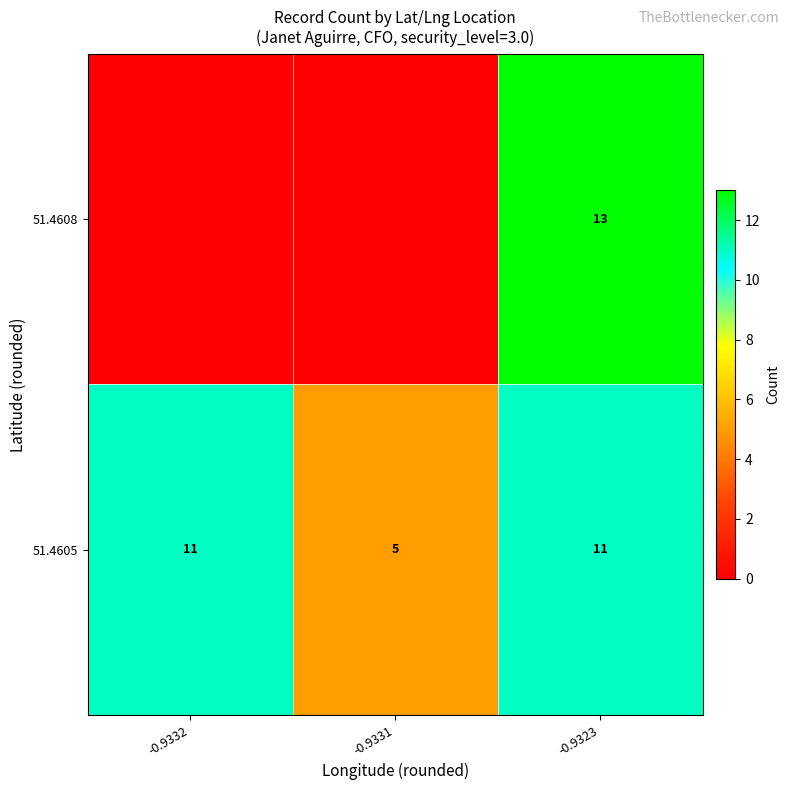

Between -0.9332 and -0.9331, which is larger?

-0.9332